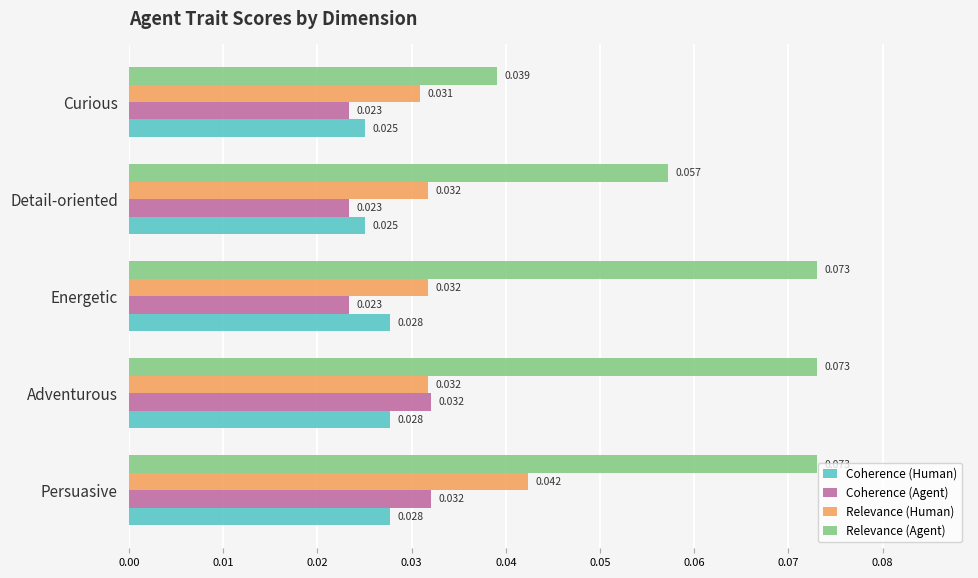

Rank the series by their maximum value, from highest to lowest.

Relevance (Agent), Relevance (Human), Coherence (Agent), Coherence (Human)